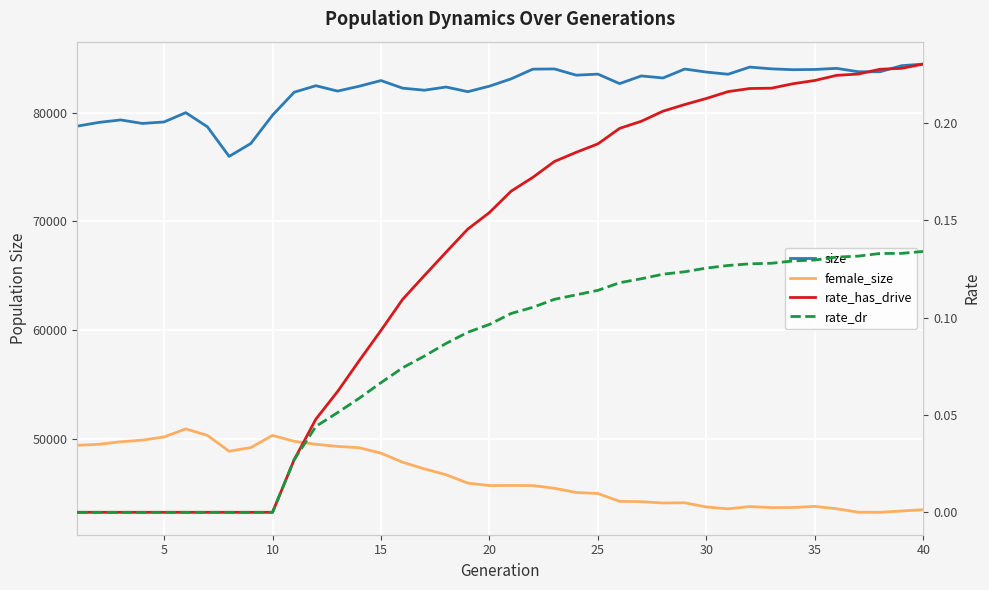

True or false: rate_has_drive has more than 2 interior local peaks.

False